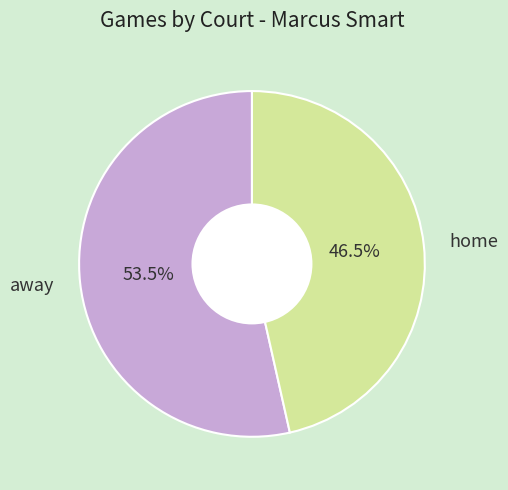

Is it true that away is 45% of the pie?

False